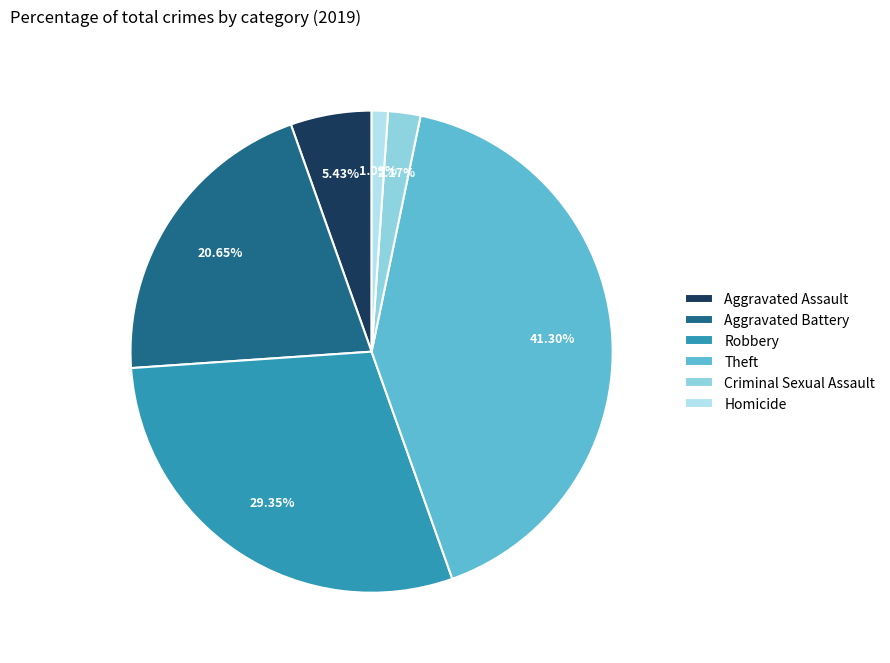

The Aggravated Assault slice represents 1% of the pie. True or false?

False